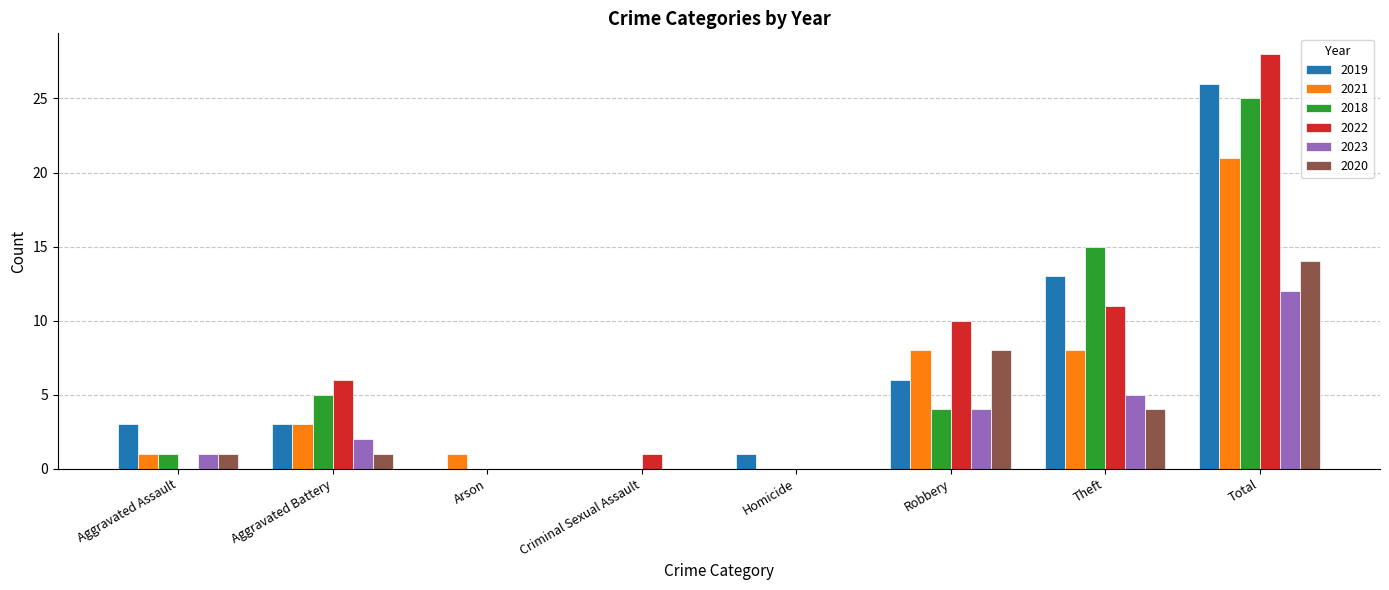

At which category is the sum across all series the highest?

Total